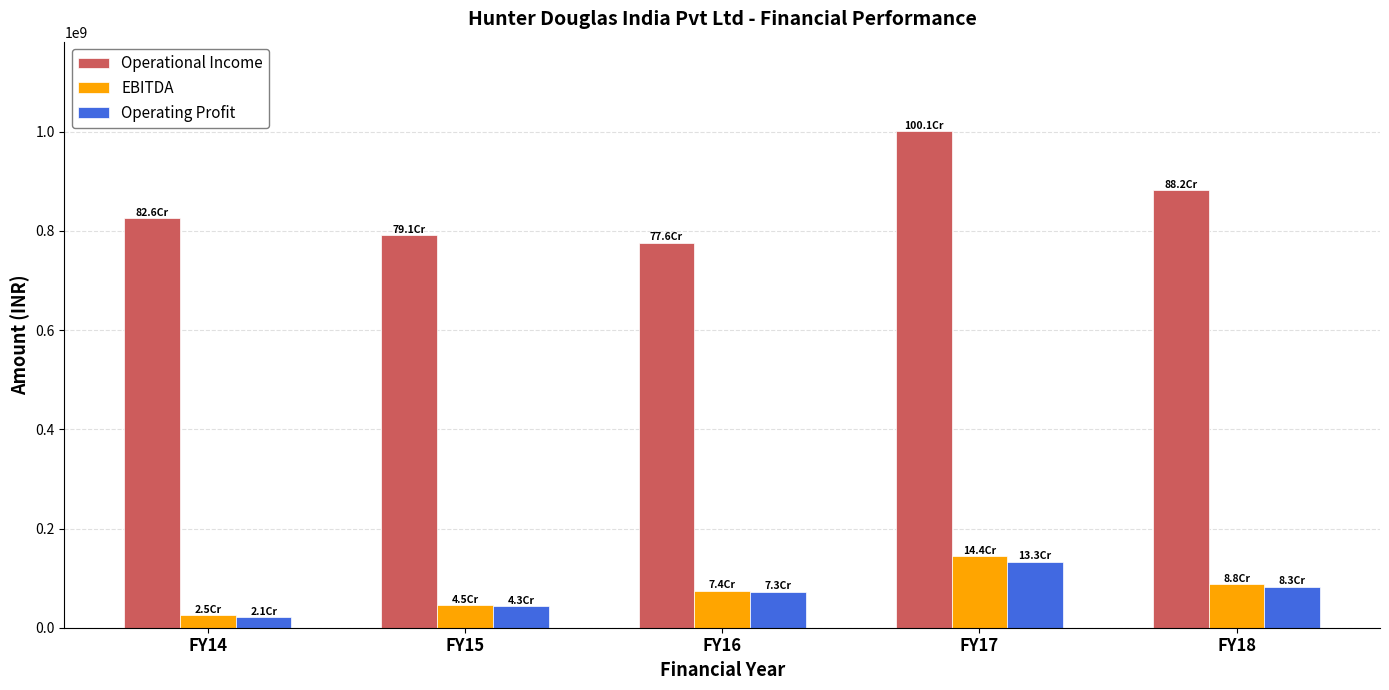

Which series has the widest spread of values?

Operational Income